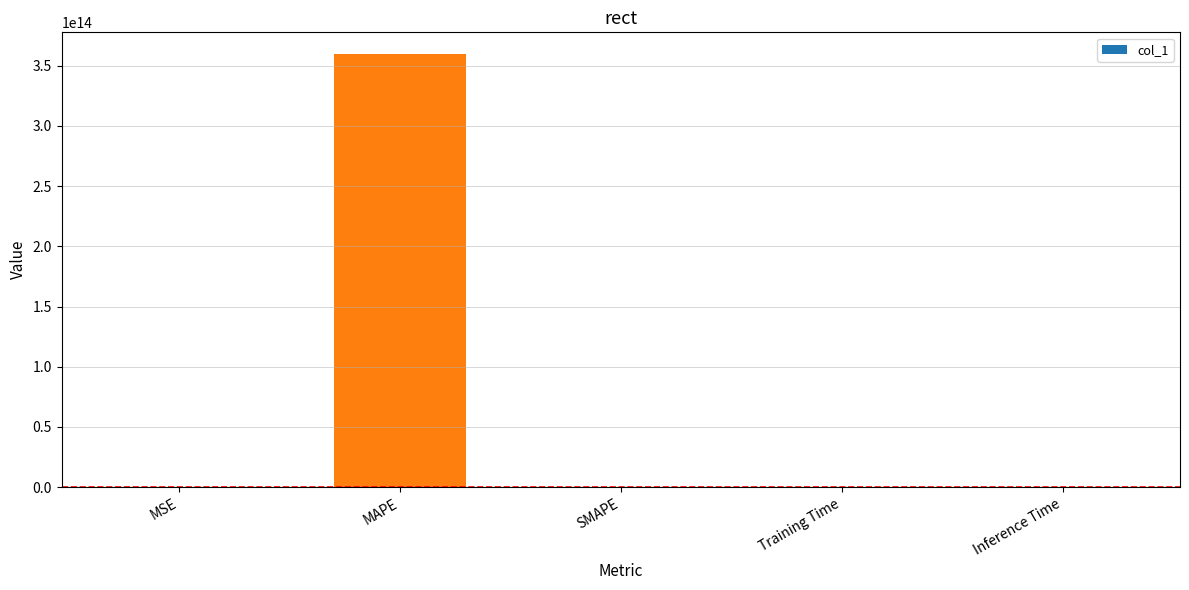

The chart shows a value of 0.0 at Inference Time. True or false?

True